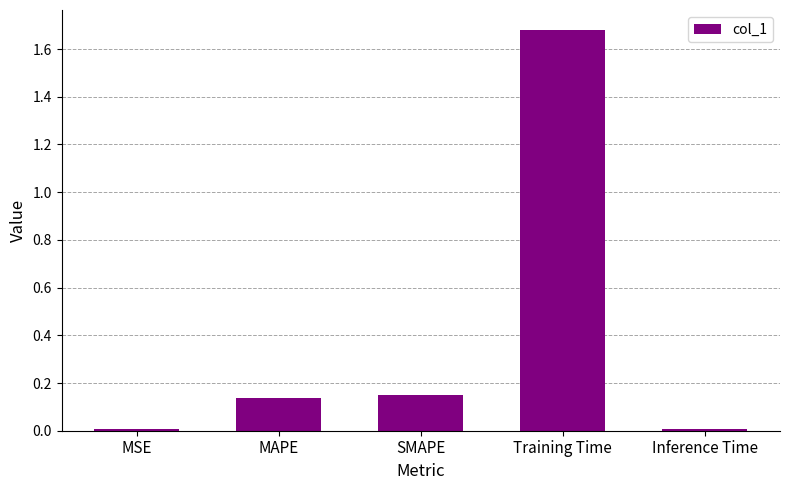

The chart shows a value of 2.6 at Training Time. True or false?

False